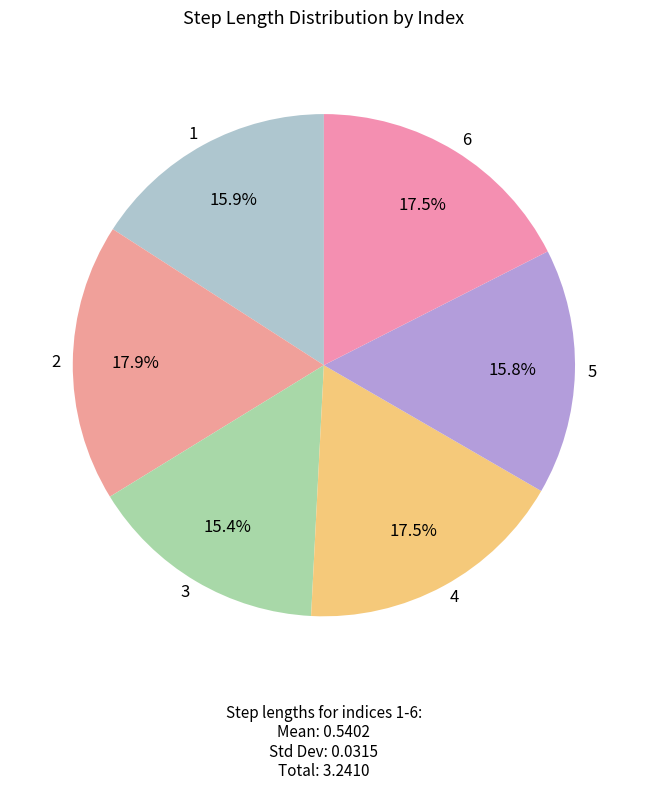

How many slices are in this pie chart?

6